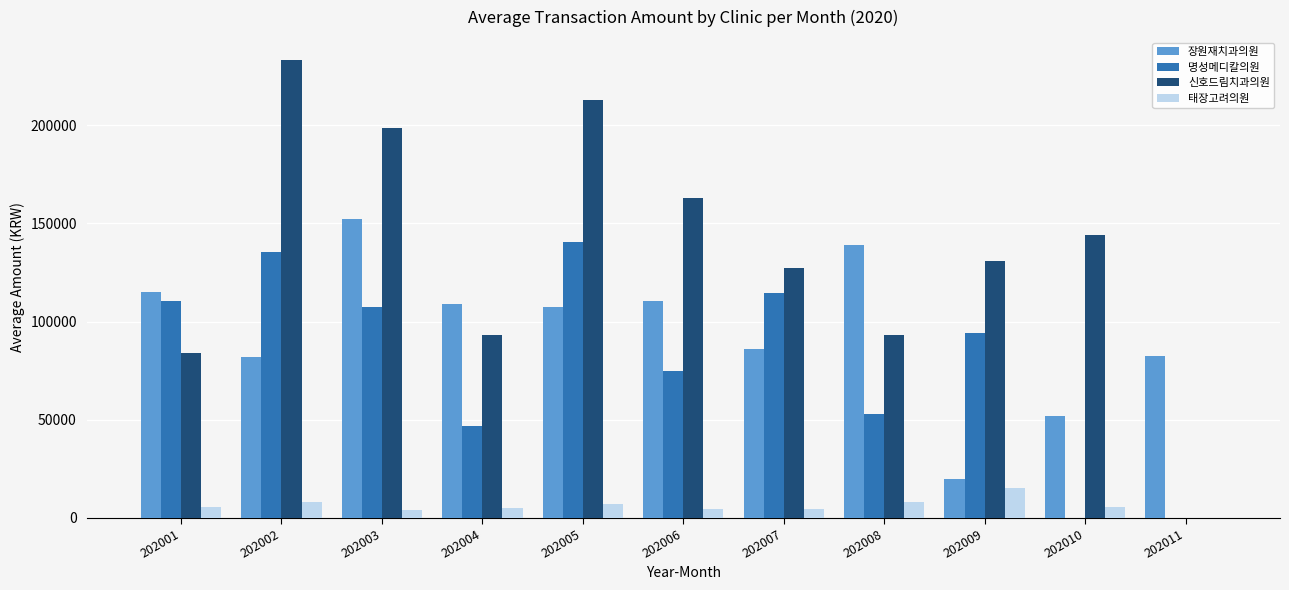

The 장원재치과의원 series shows 157991.8 at 202005. True or false?

False